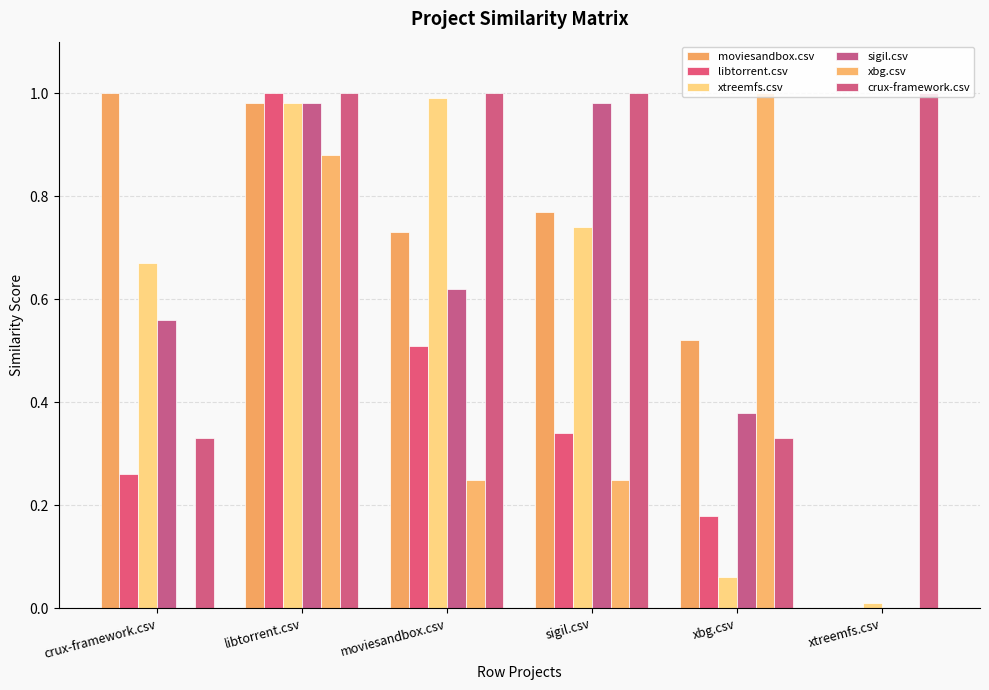

How many values in the libtorrent.csv series exceed 0?

5